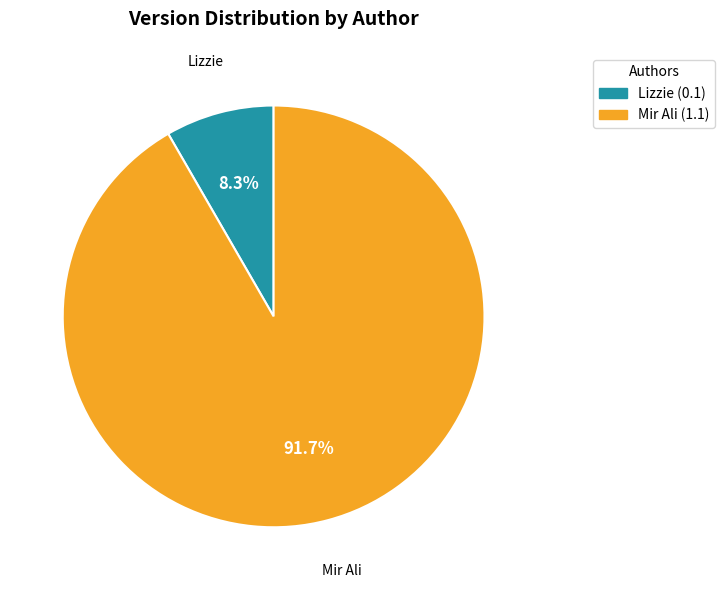

Rank the categories by value from lowest to highest.

Lizzie, Mir Ali